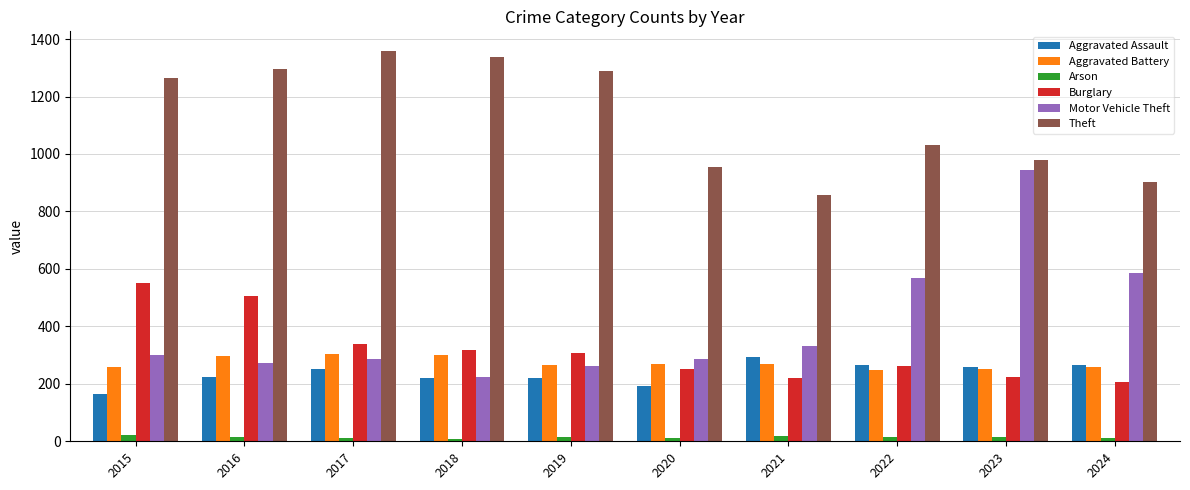

How many groups of bars are there?

10